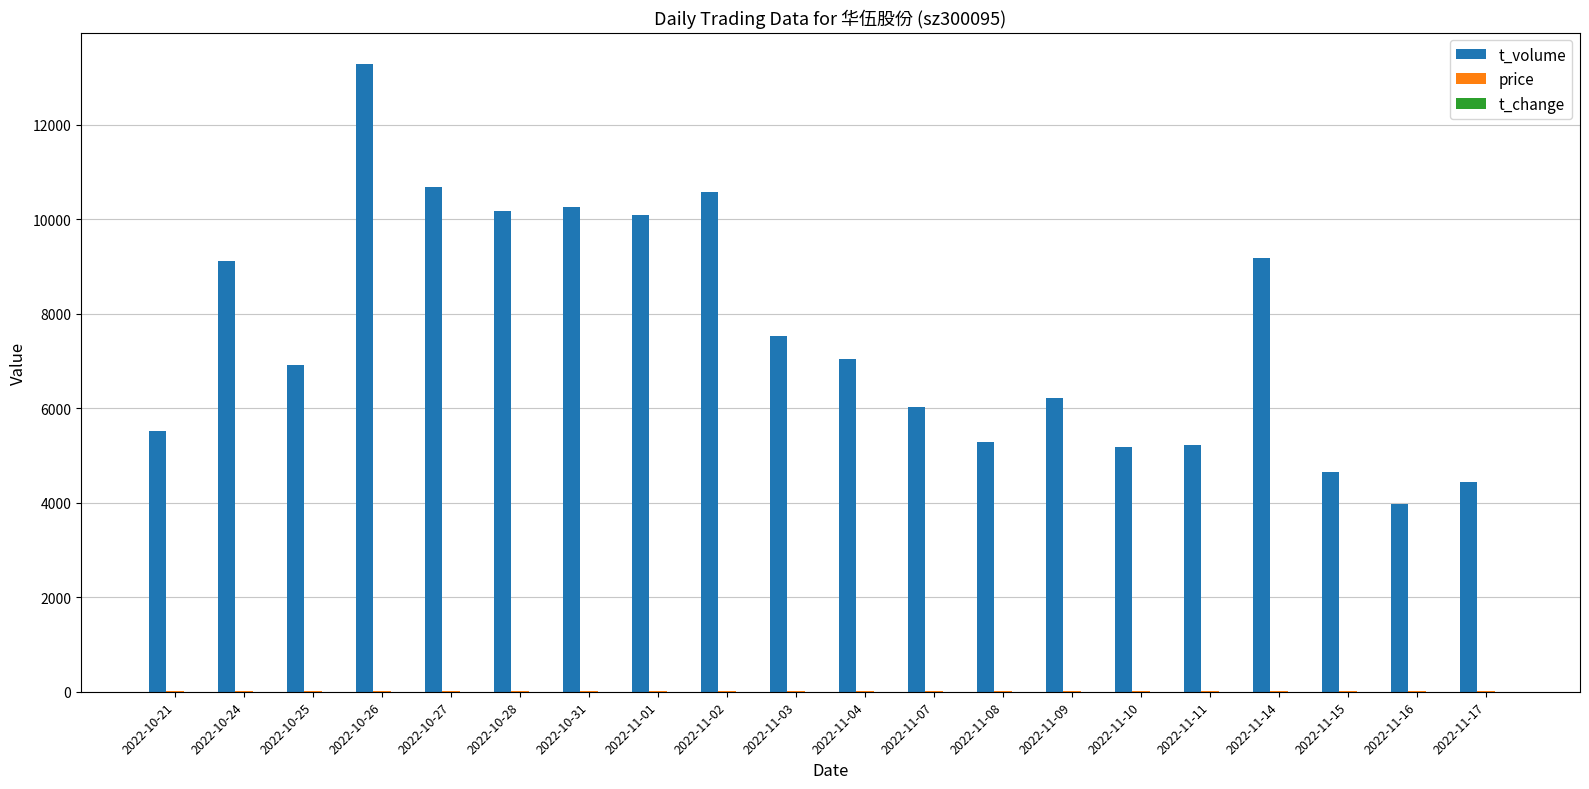

Between 2022-11-01 and 2022-11-10, which series saw the biggest shift?

t_volume